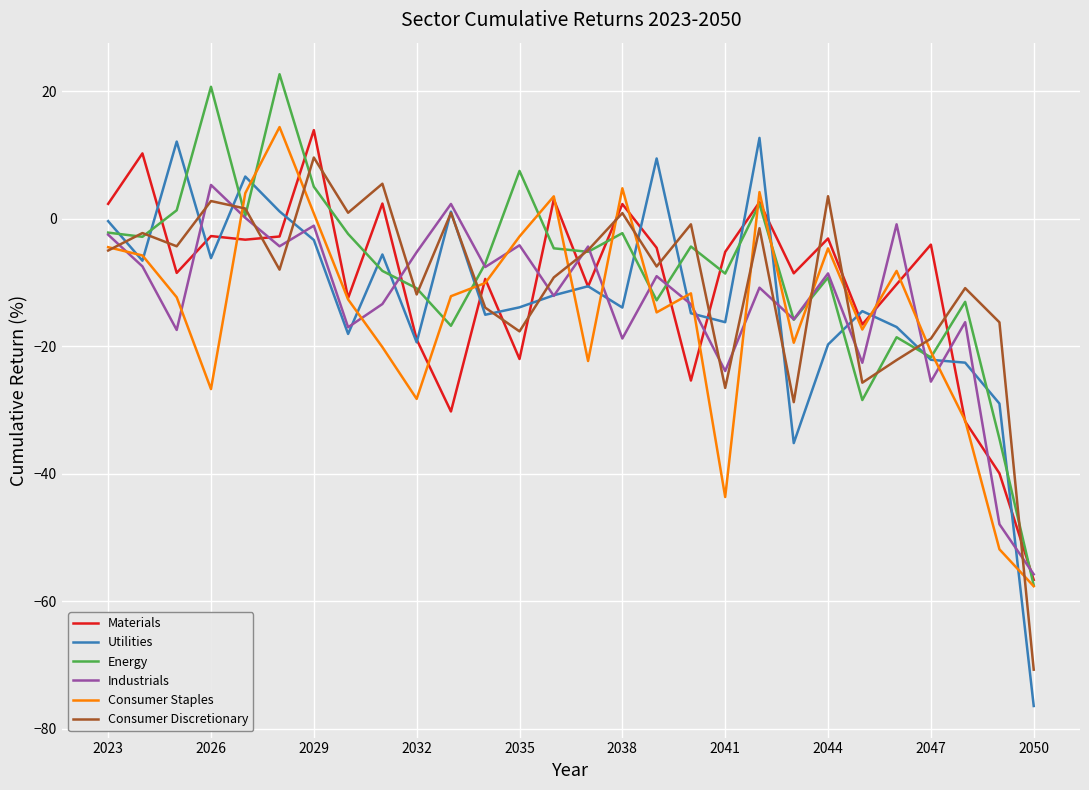

What is the maximum value shown in the chart?

22.7